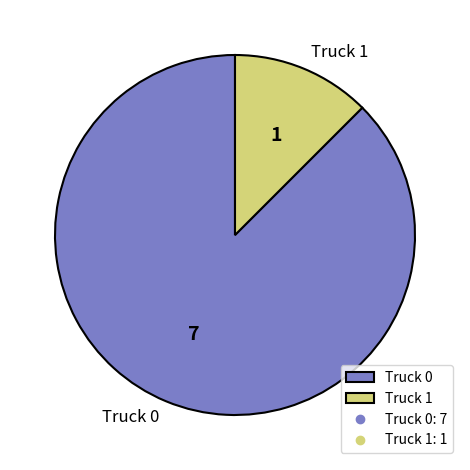

What is the ratio of the value at Truck 0 to the value at Truck 1?

7.0